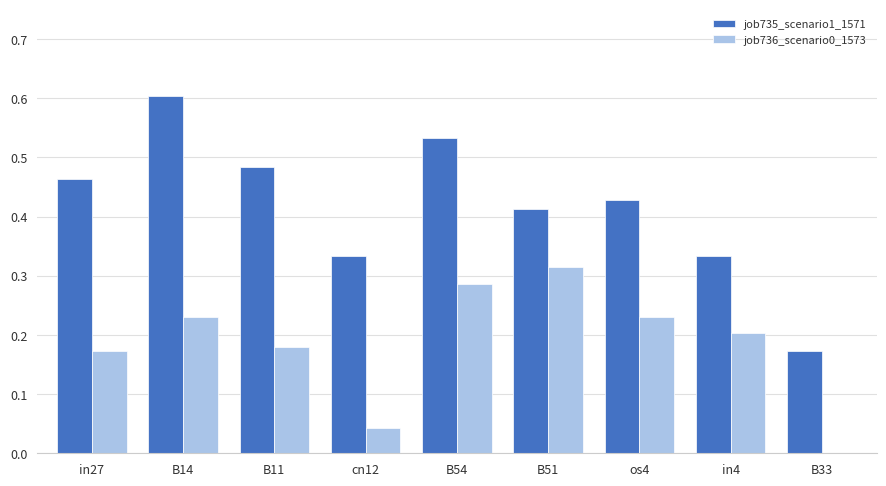

True or false: job736_scenario0_1573 has a value of 0.2 at B11.

True